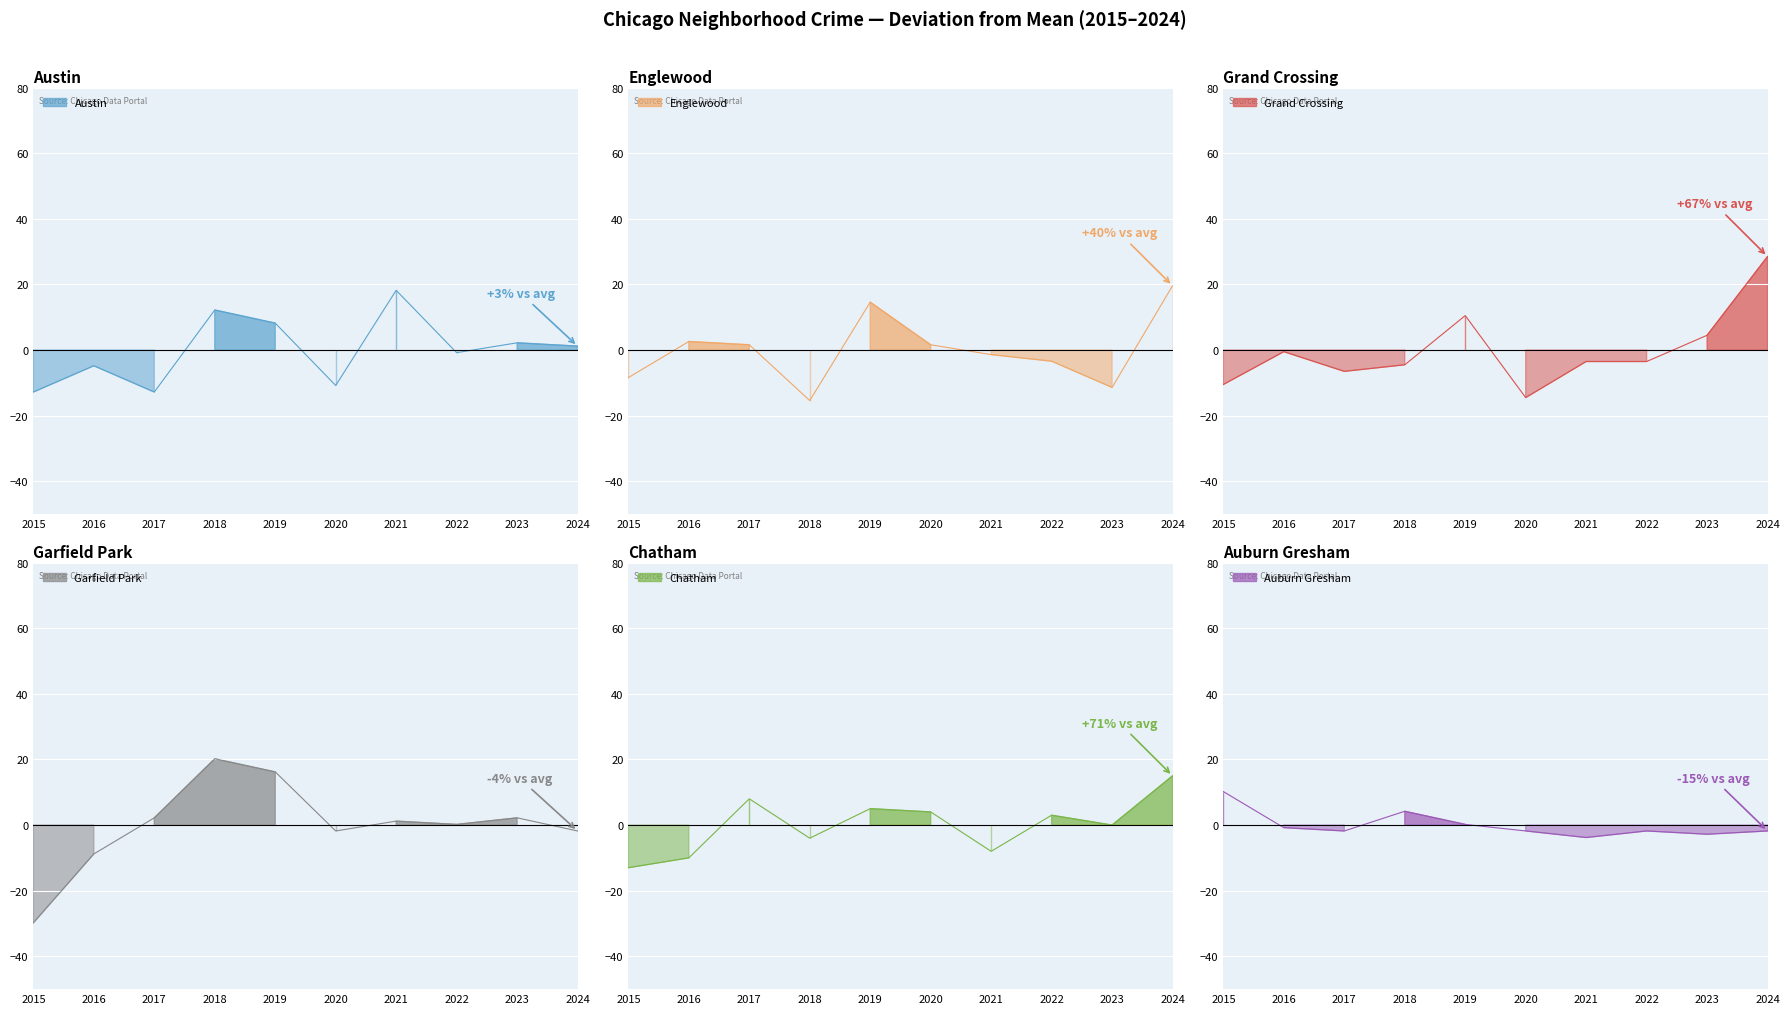

How many lines are shown in the chart?

6